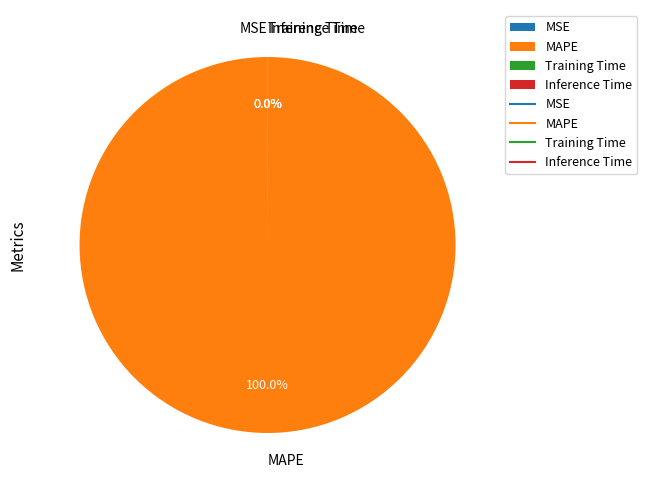

Is MAPE the majority of the pie?

Yes